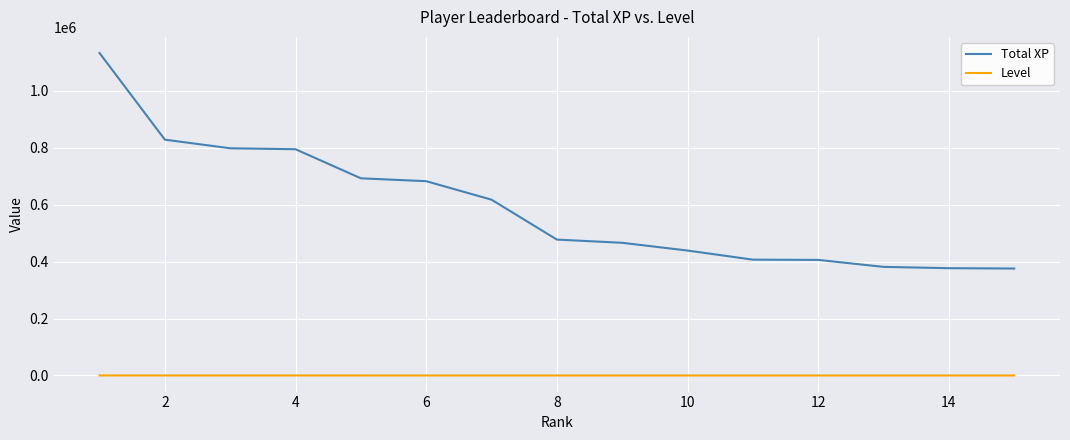

Which series has the largest total across all categories?

Total XP